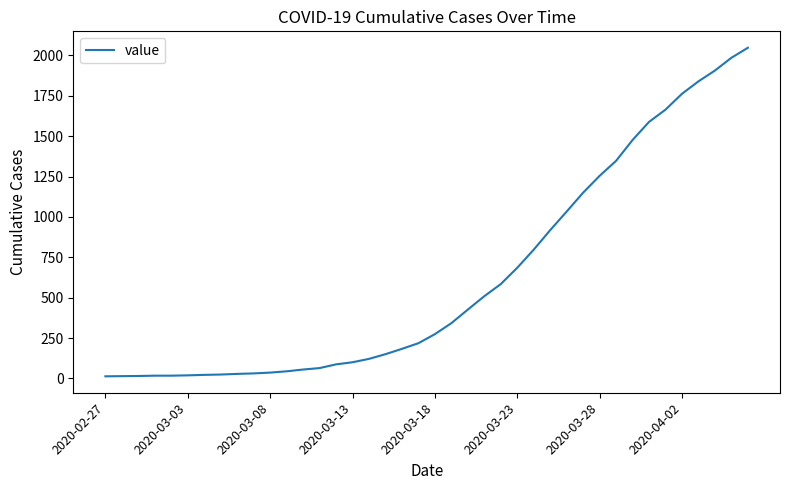

What is the maximum value shown in the chart?

2047